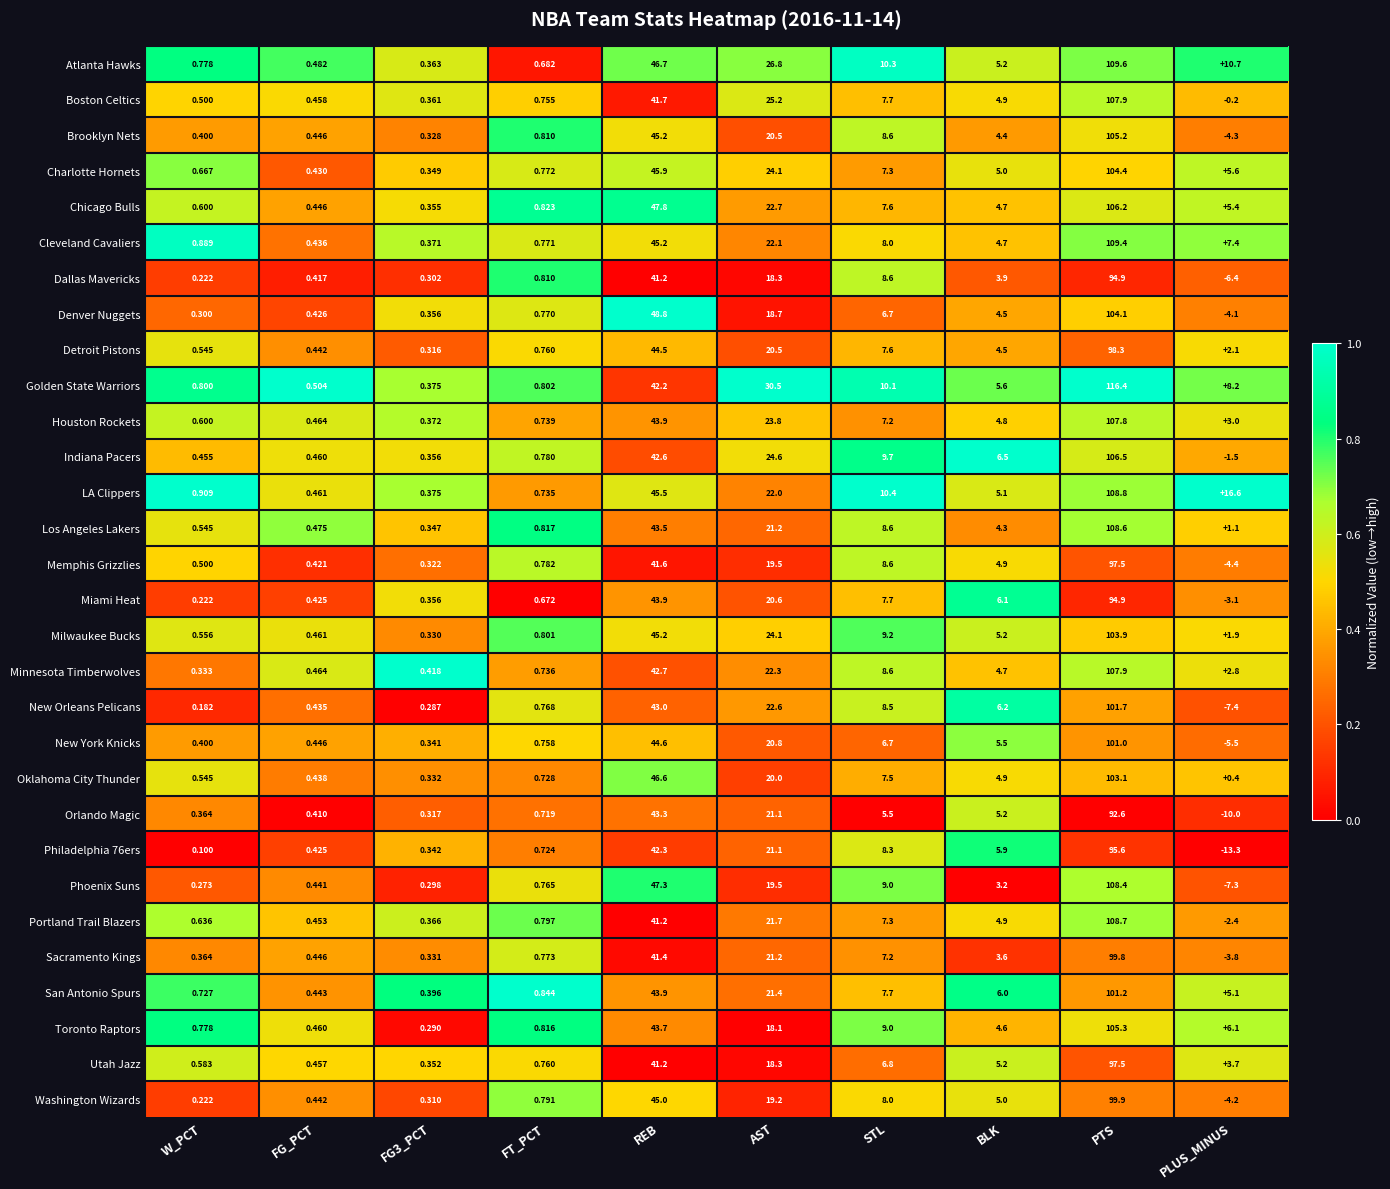

At which category does the chart reach its minimum across all series?

PLUS_MINUS